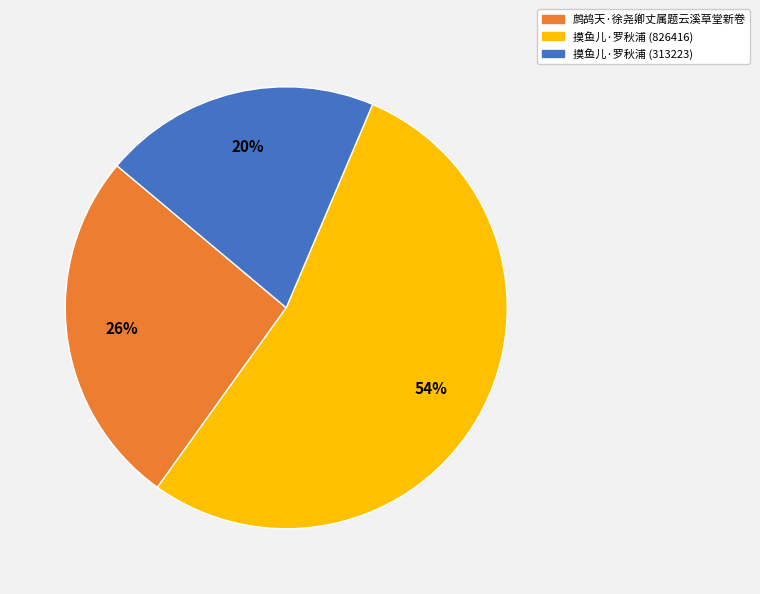

Is there a majority slice in this chart?

Yes